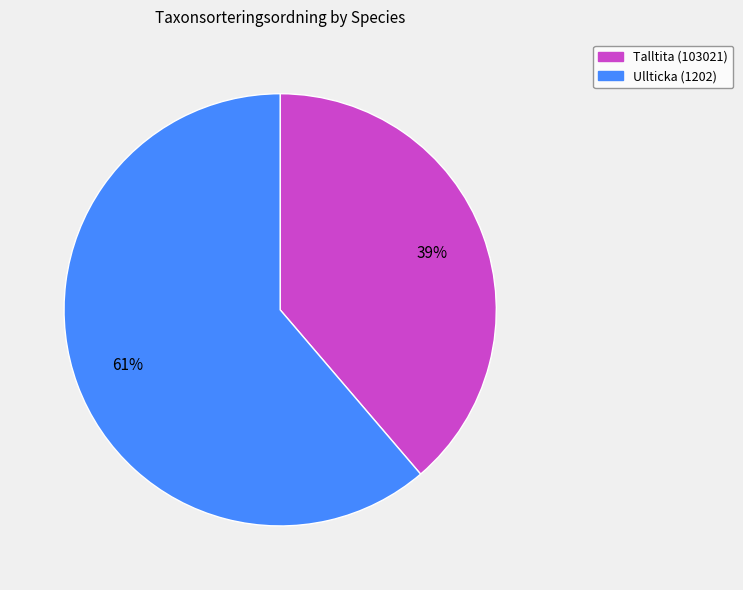

What is the ratio of the value at Ullticka (1202) to the value at Talltita (103021)?

1.6